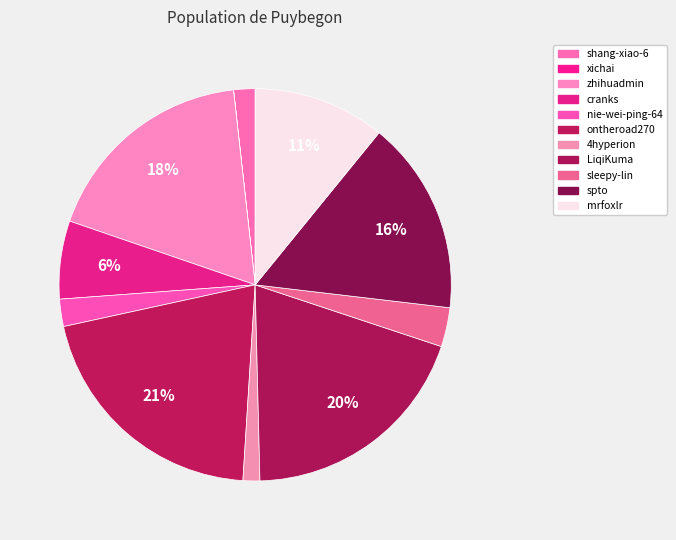

What portion of the pie excludes spto?

84.0%